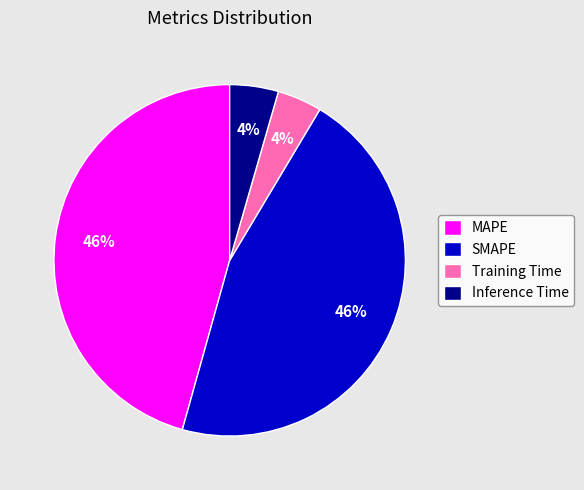

To the nearest percent, what percentage of the pie is MAPE?

46%